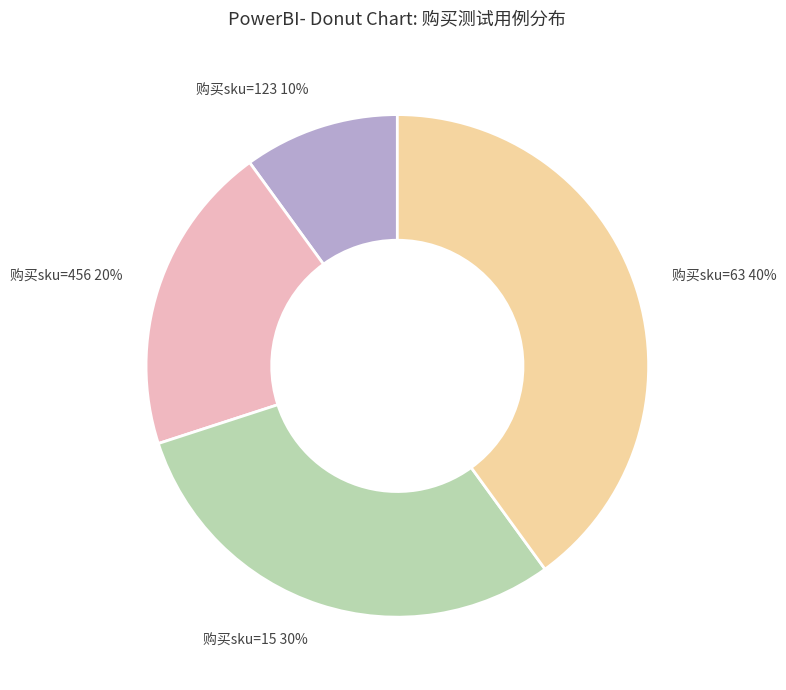

To the nearest percent, what is the combined percentage of 购买sku=63 and 购买sku=456?

60%